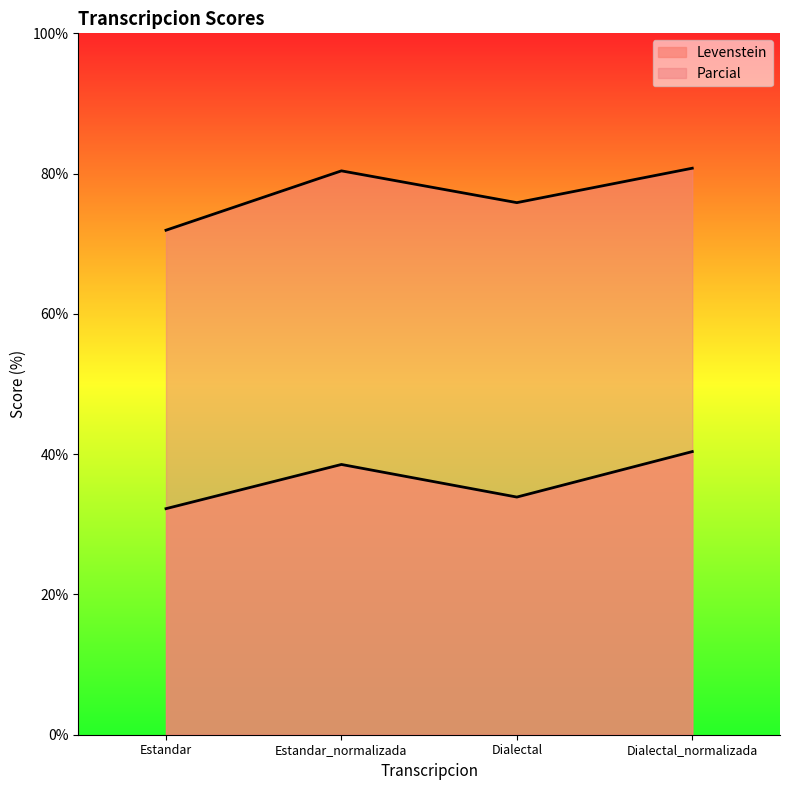

What is the total value across all series at Dialectal?

109.7